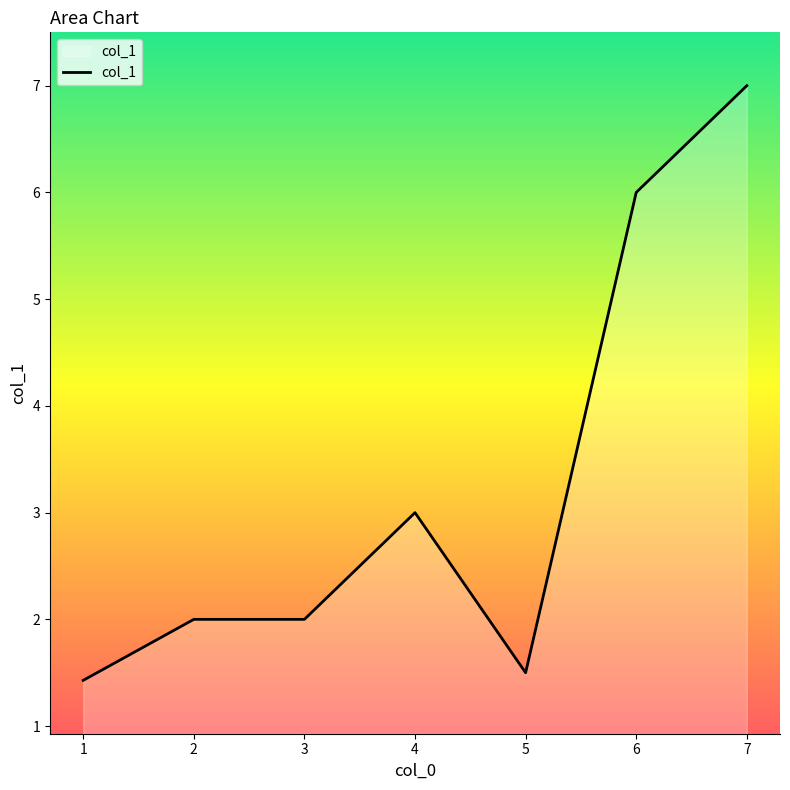

True or false: the data shows 2.4 at 5.

False